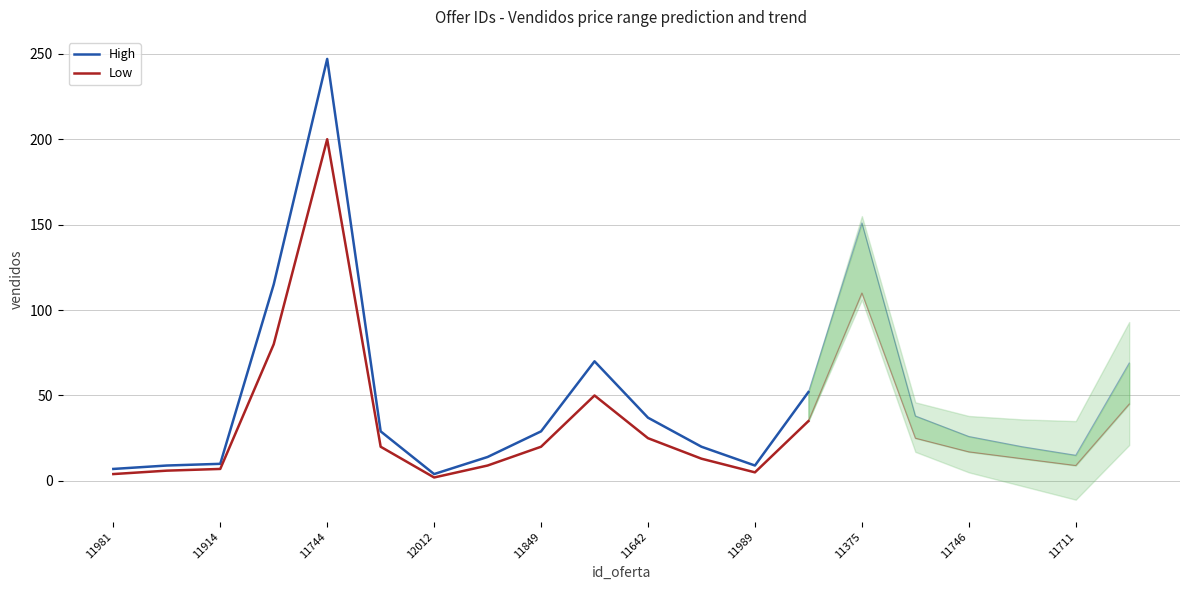

What is the average value of the Low series?

34